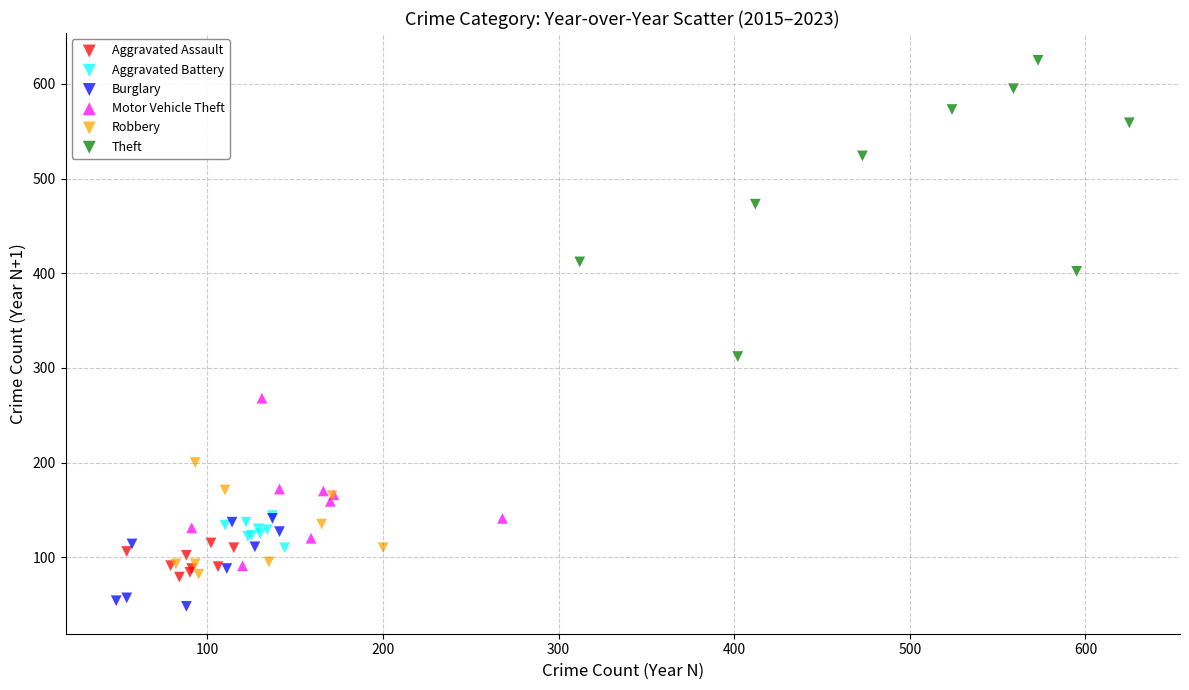

Which series contains the lowest Y value?

Burglary